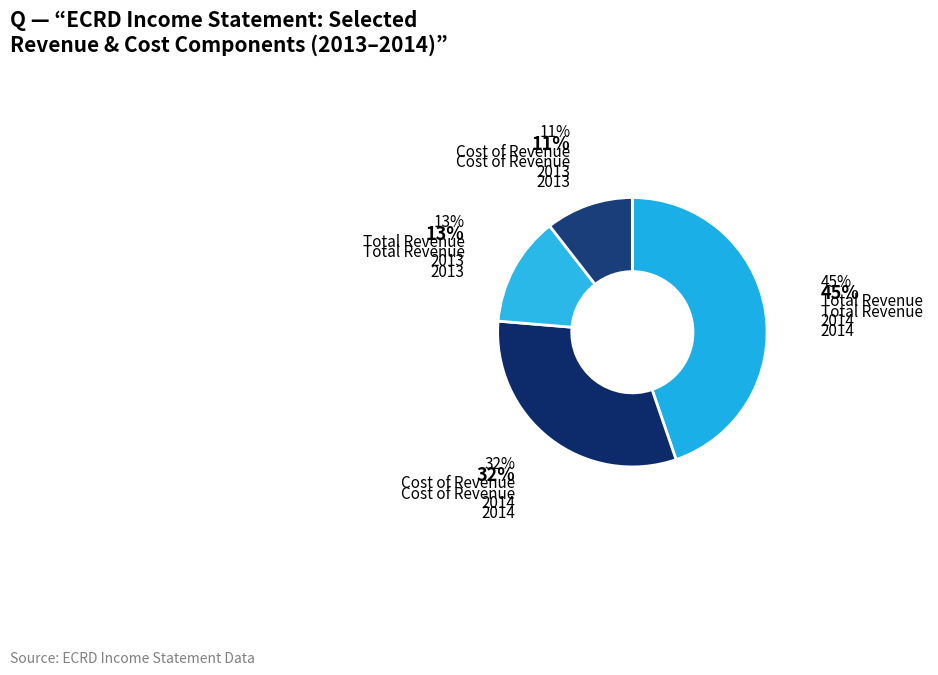

How many segments does this pie chart have?

4